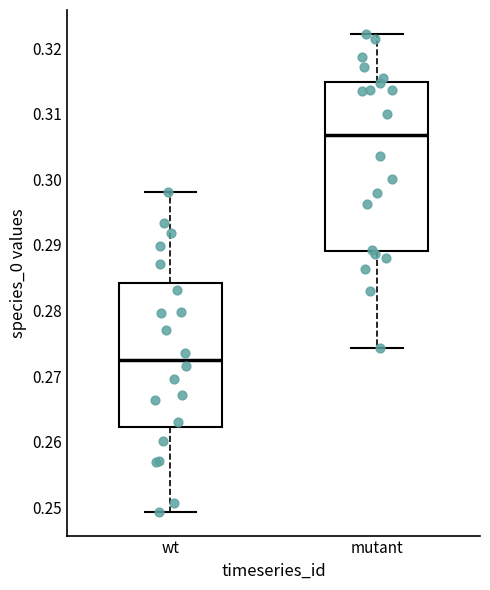

Which box has the highest median line?

mutant